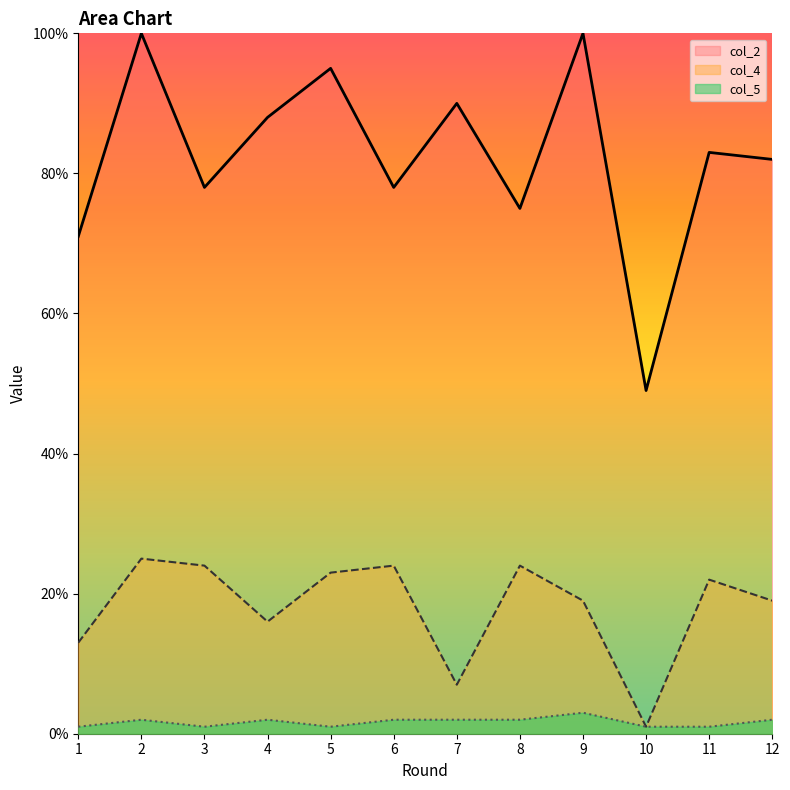

List the series in order of their overall mean, lowest first.

col_5, col_4, col_2